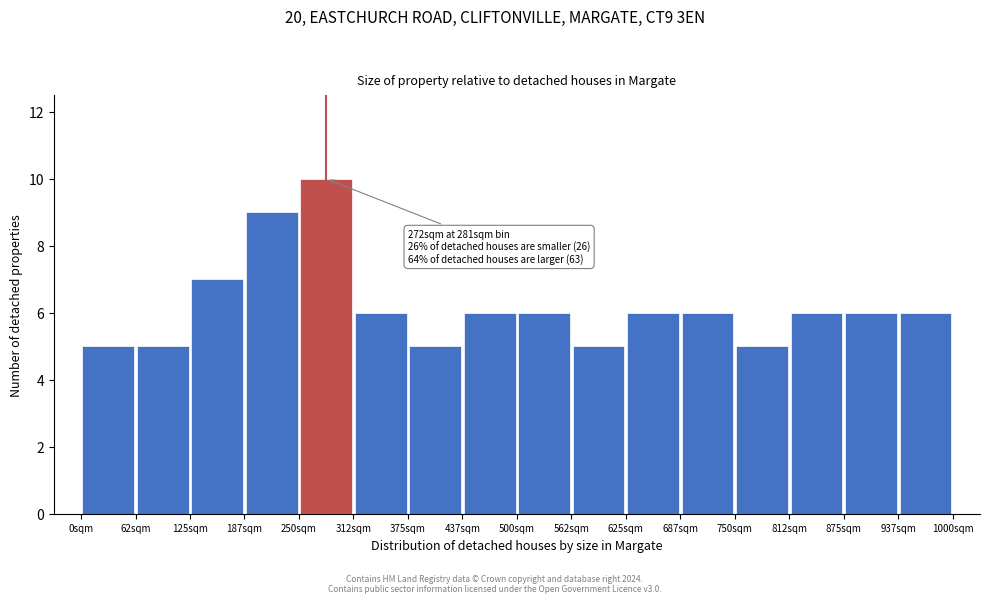

Over which range of the x-axis is the bar tallest?

250 to 310